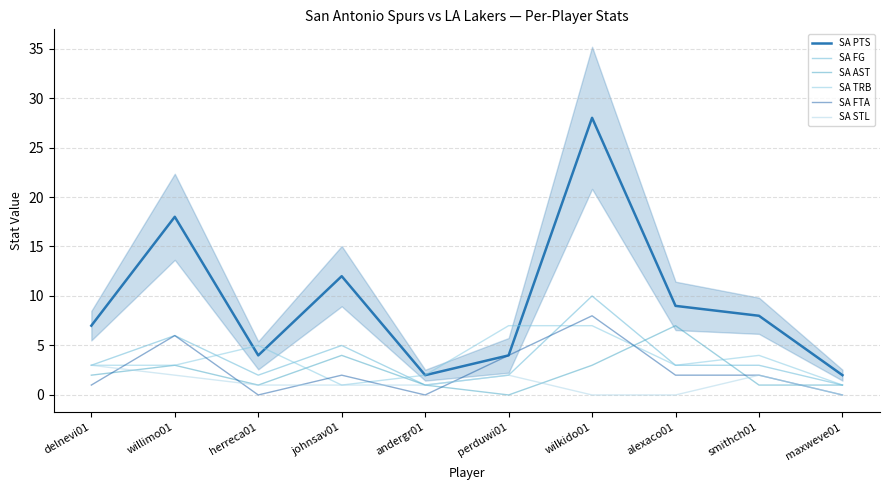

Rank the series by their maximum value, from lowest to highest.

SA STL, SA AST, SA TRB, SA FTA, SA FG, SA PTS